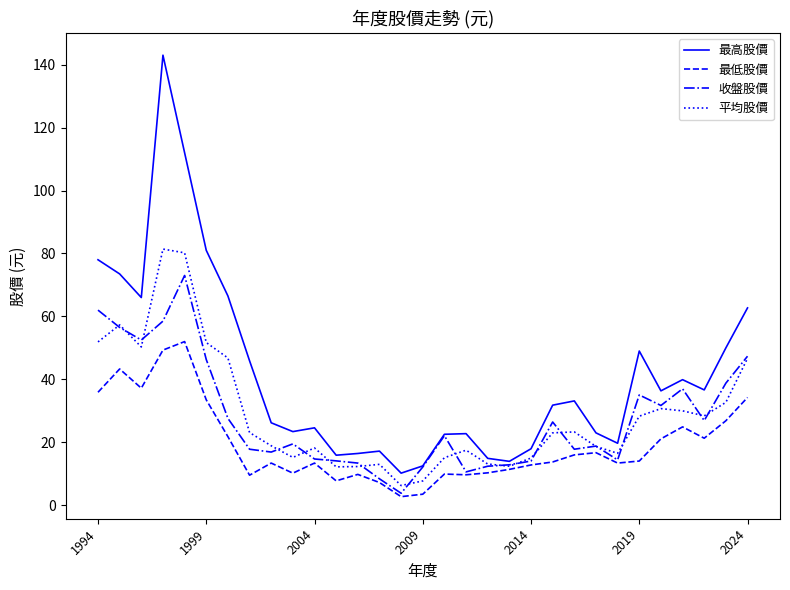

List the series in order of their peak value, lowest first.

最低股價, 收盤股價, 平均股價, 最高股價